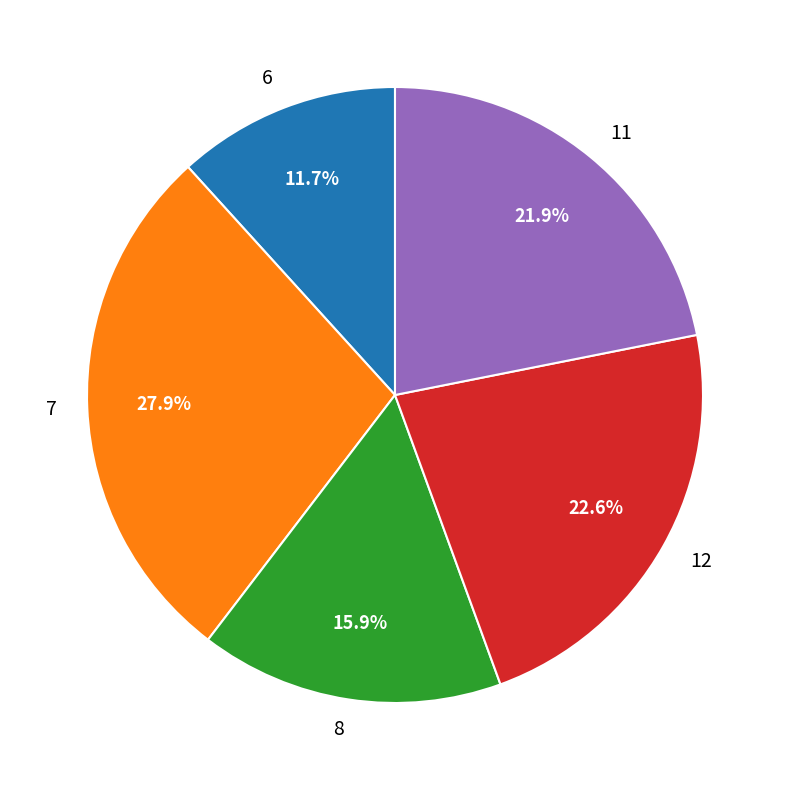

How many segments does this pie chart have?

5